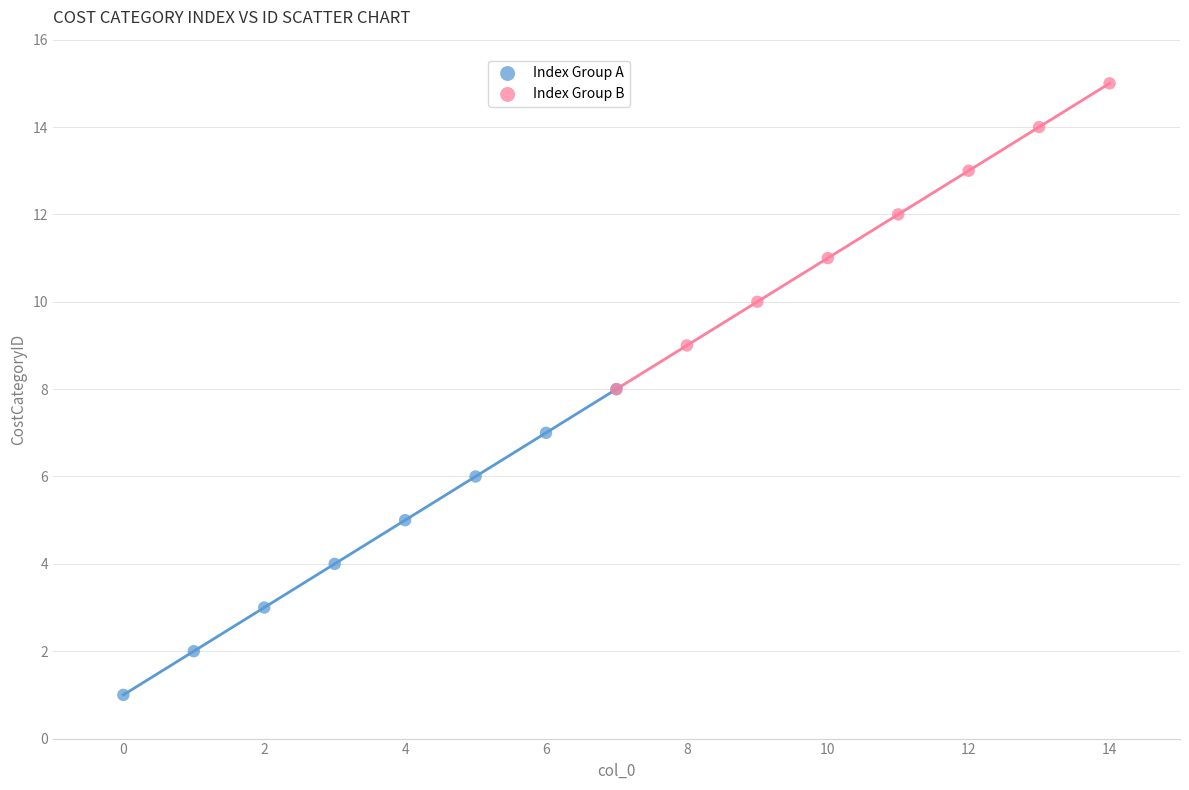

Which series contains the lowest Y value?

Index Group A